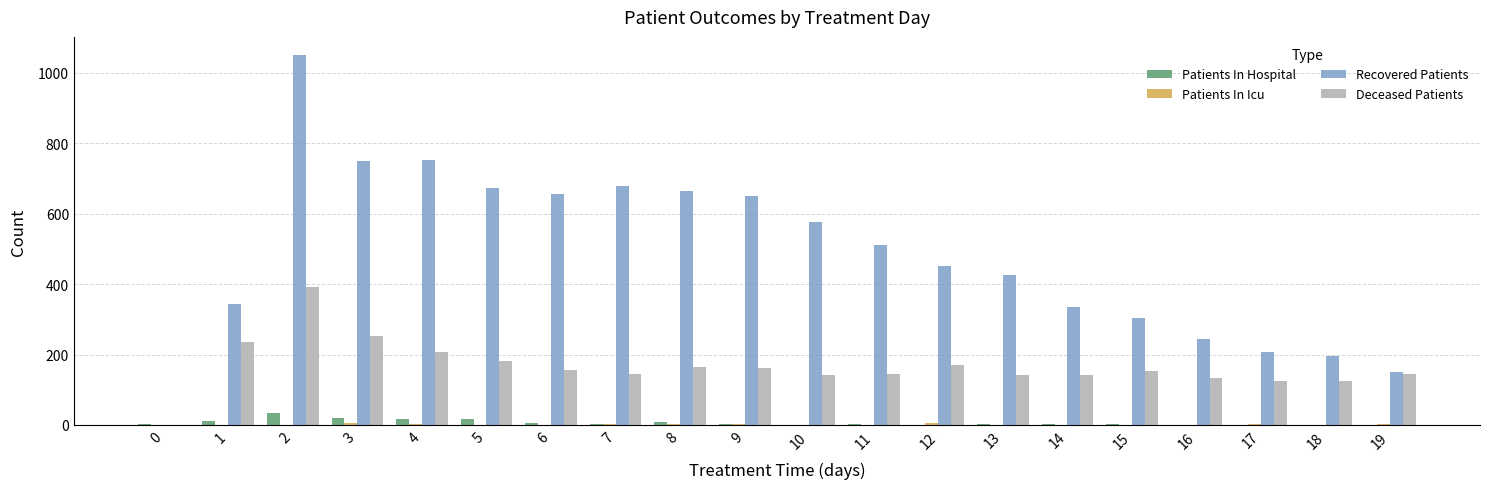

The value of Deceased Patients at 15 is 247. True or false?

False